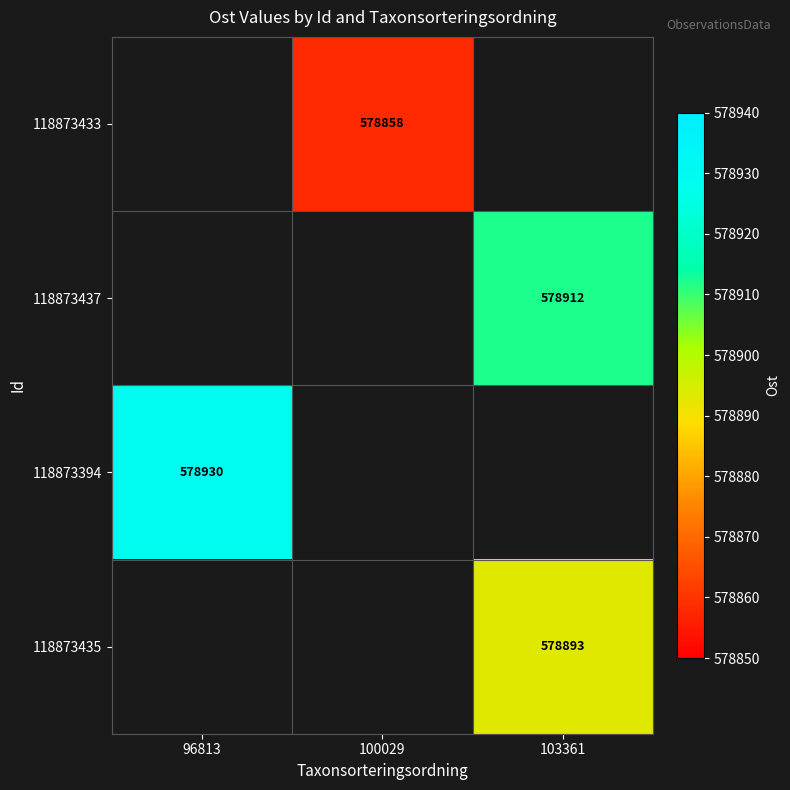

Which series has the widest spread of values?

118873394